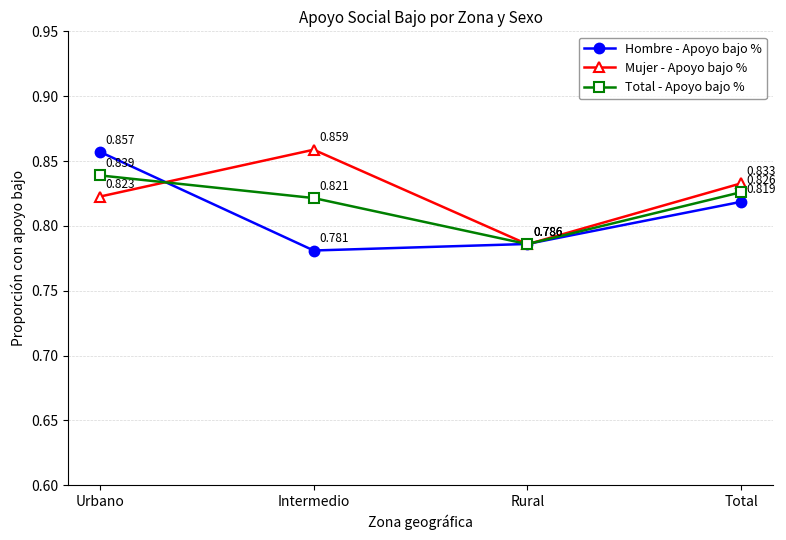

Is the value of Mujer - Apoyo bajo % at Urbano greater than the value of Total - Apoyo bajo % at Intermedio?

Yes